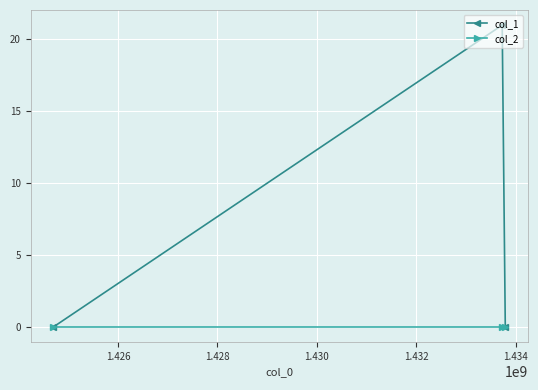

What is the maximum value shown in the chart?

21